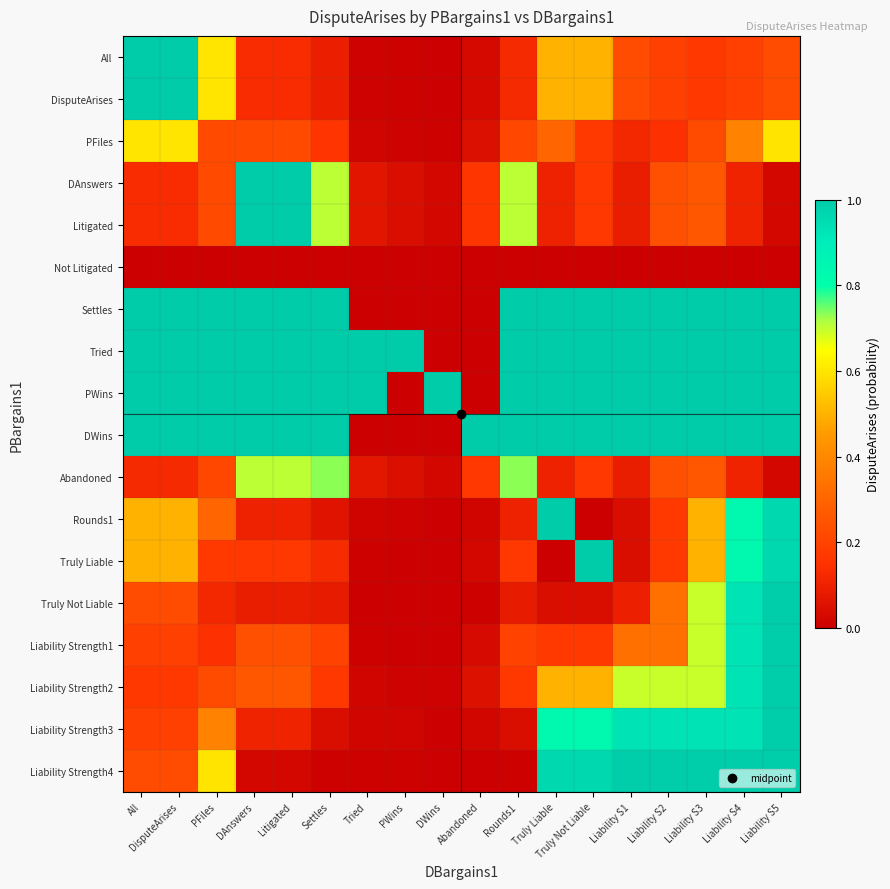

Rank the series by their maximum value, from lowest to highest.

Not Litigated, PFiles, Abandoned, Truly Not Liable, Liability Strength1, Liability Strength2, Liability Strength3, Liability Strength4, All, DisputeArises, DAnswers, Litigated, Settles, Tried, PWins, DWins, Rounds1, Truly Liable